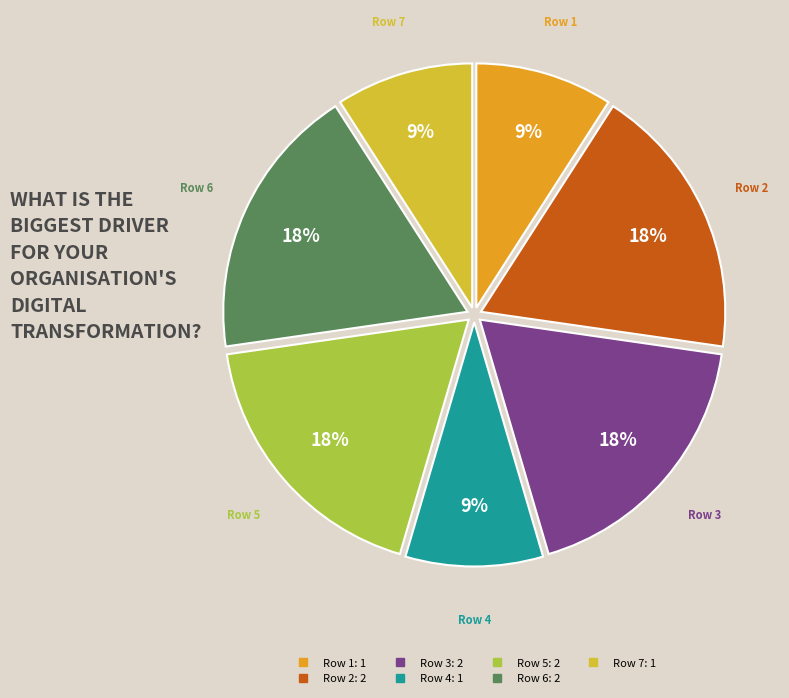

How many segments does this pie chart have?

7